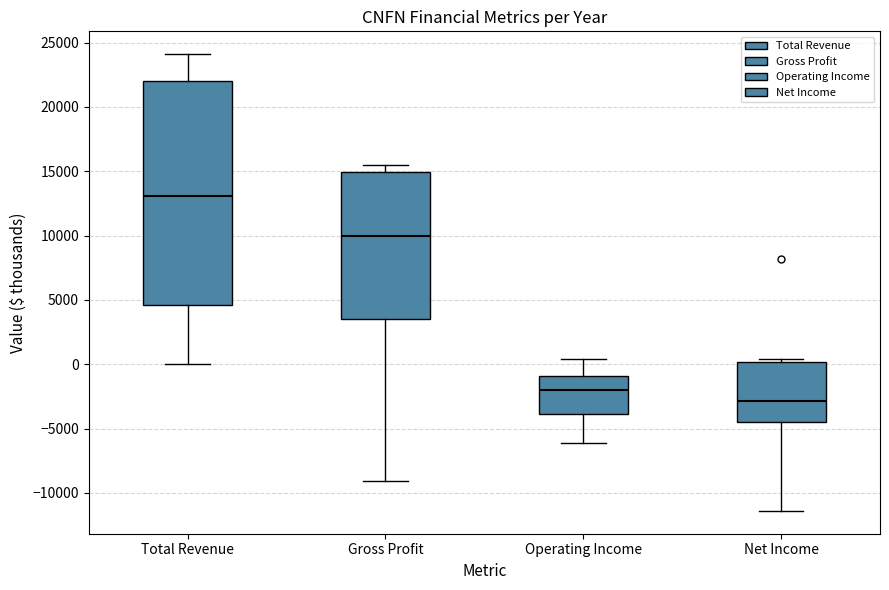

Comparing the boxes themselves (not the whiskers), which one is the tallest?

Total Revenue